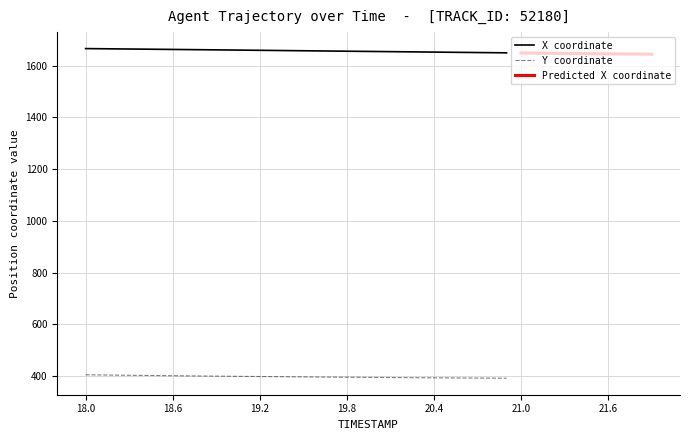

What is the lowest value of the Y coordinate series?

392.3